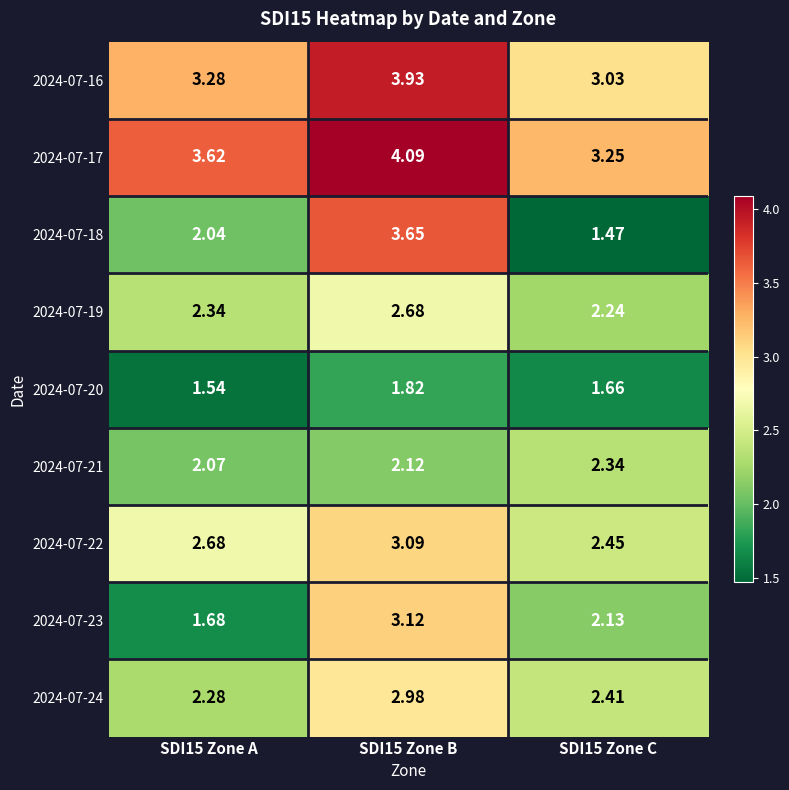

Is the value of 2024-07-22 at SDI15 Zone C greater than the value of 2024-07-18 at SDI15 Zone C?

Yes